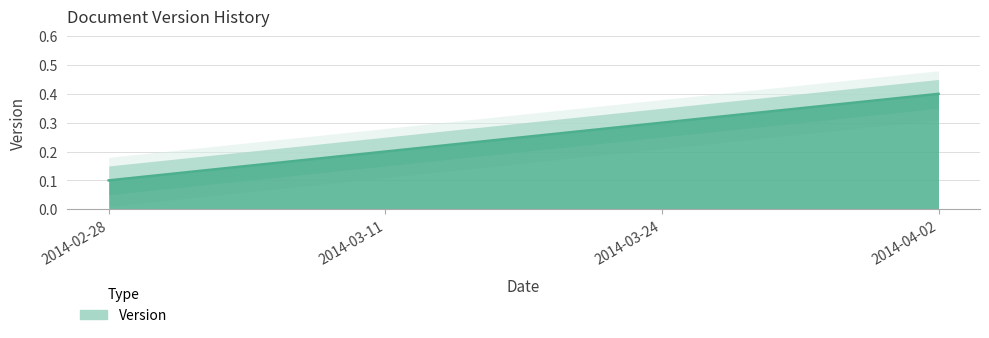

How many lines are shown in the chart?

1